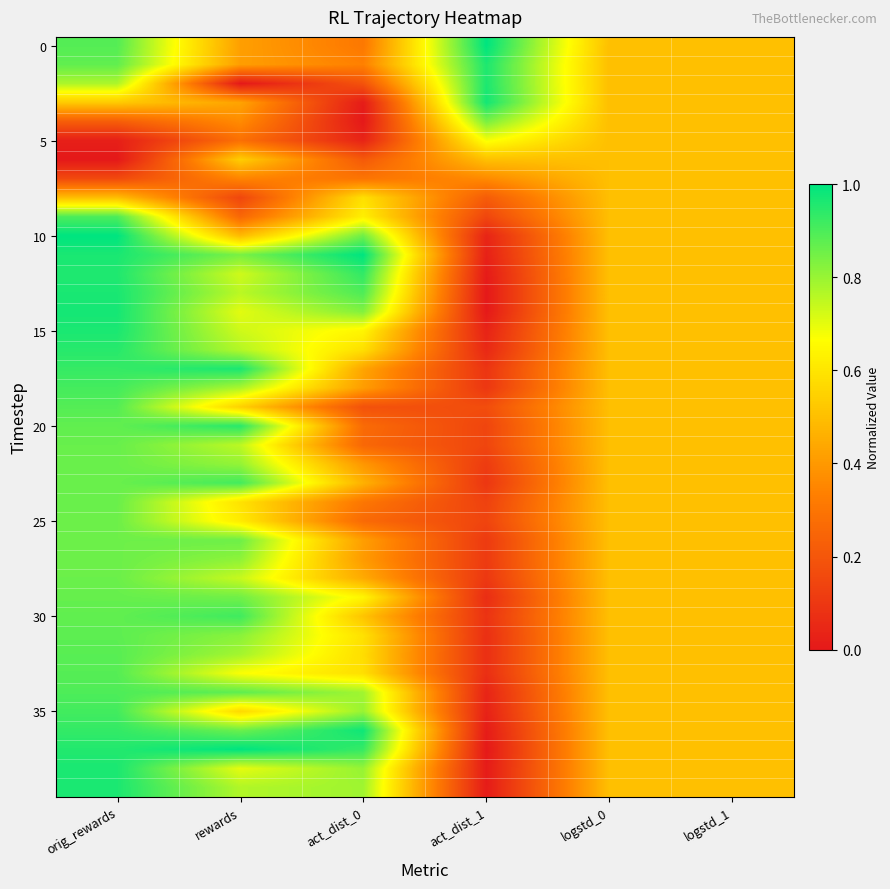

At which category is the sum across all series the highest?

orig_rewards